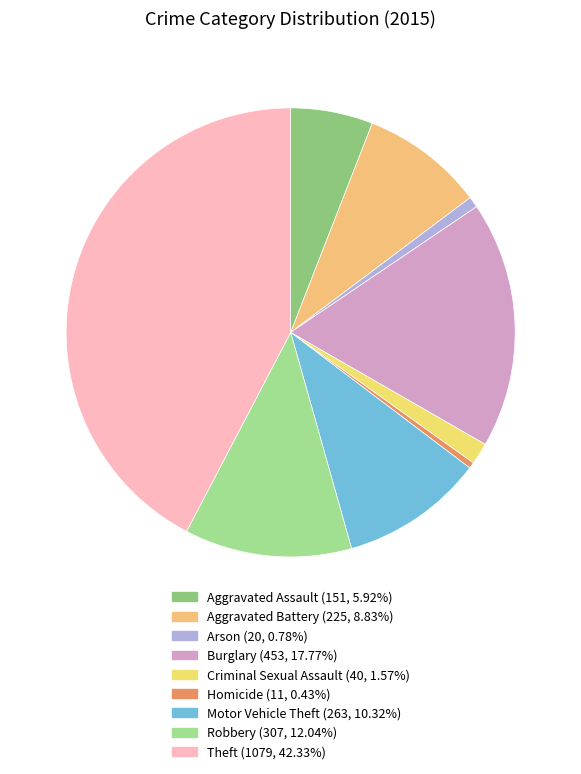

How many slices are in this pie chart?

9